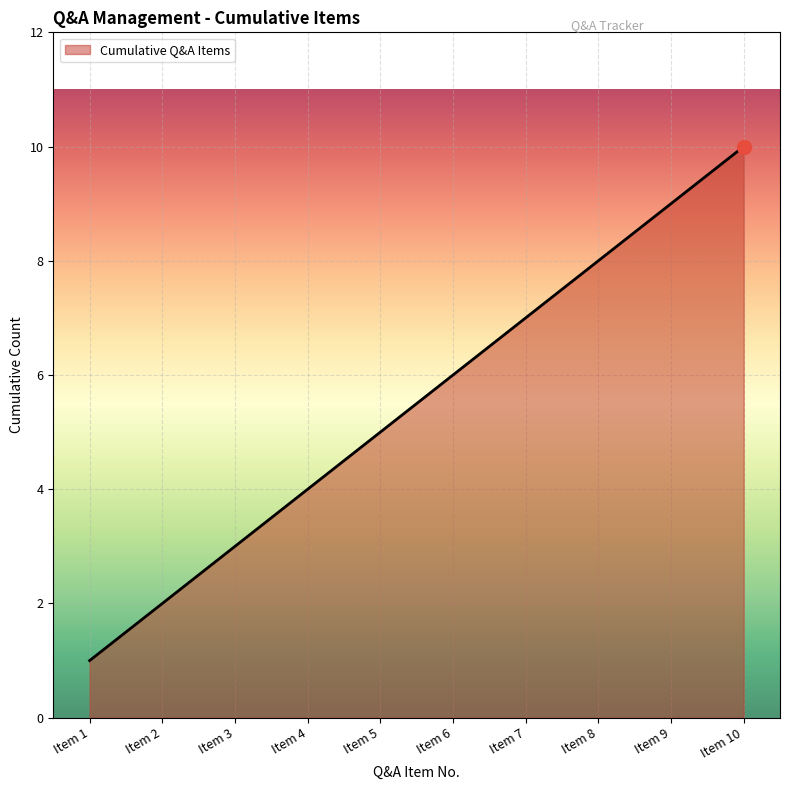

What is the maximum value shown in the chart?

10